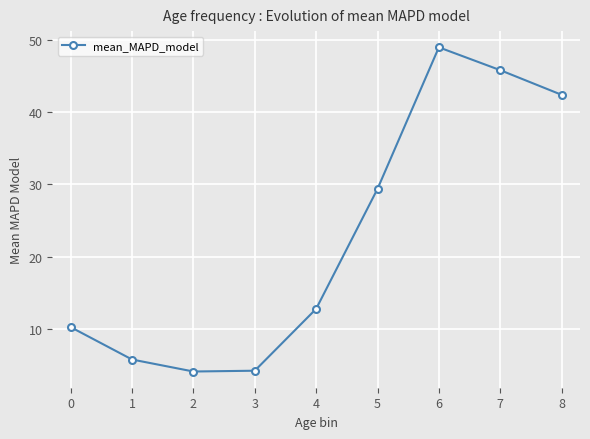

What is the change in value from 5 to 8?

+13.0